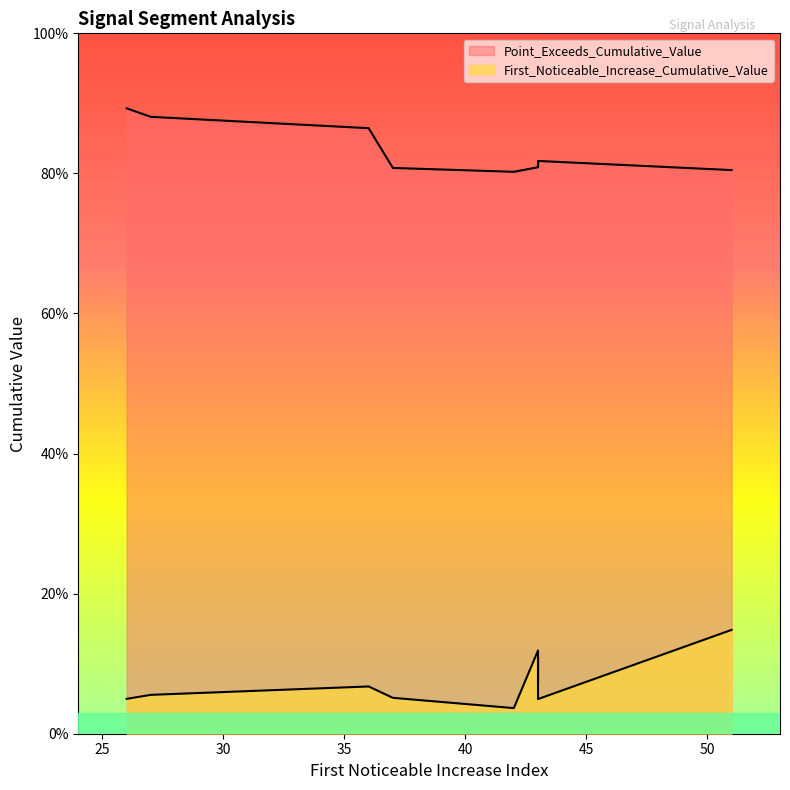

At which category does Point_Exceeds_Cumulative_Value reach its first local peak?

43